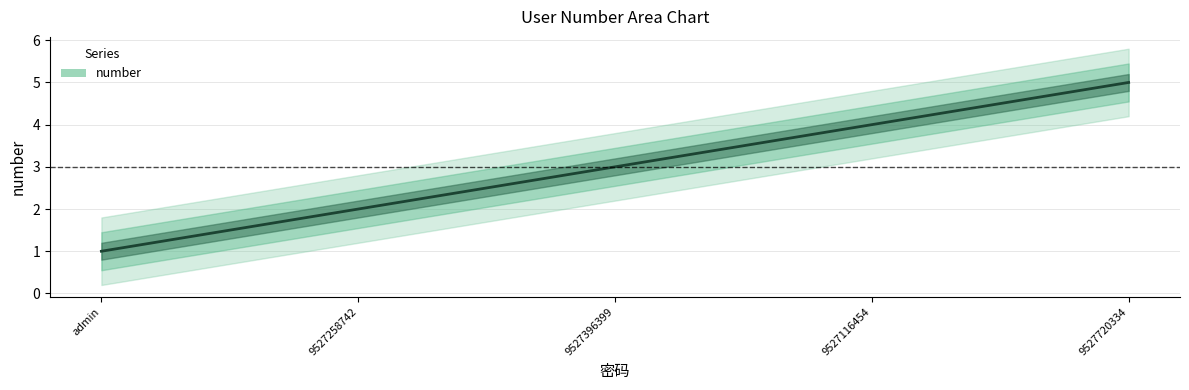

Which has a higher value, 9527720334 or 9527258742?

9527720334